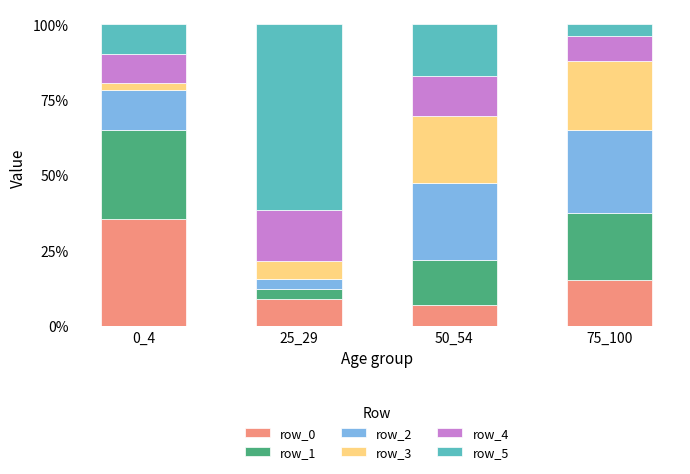

What is the difference between the row_0 values at 0_4 and 25_29?

26.8